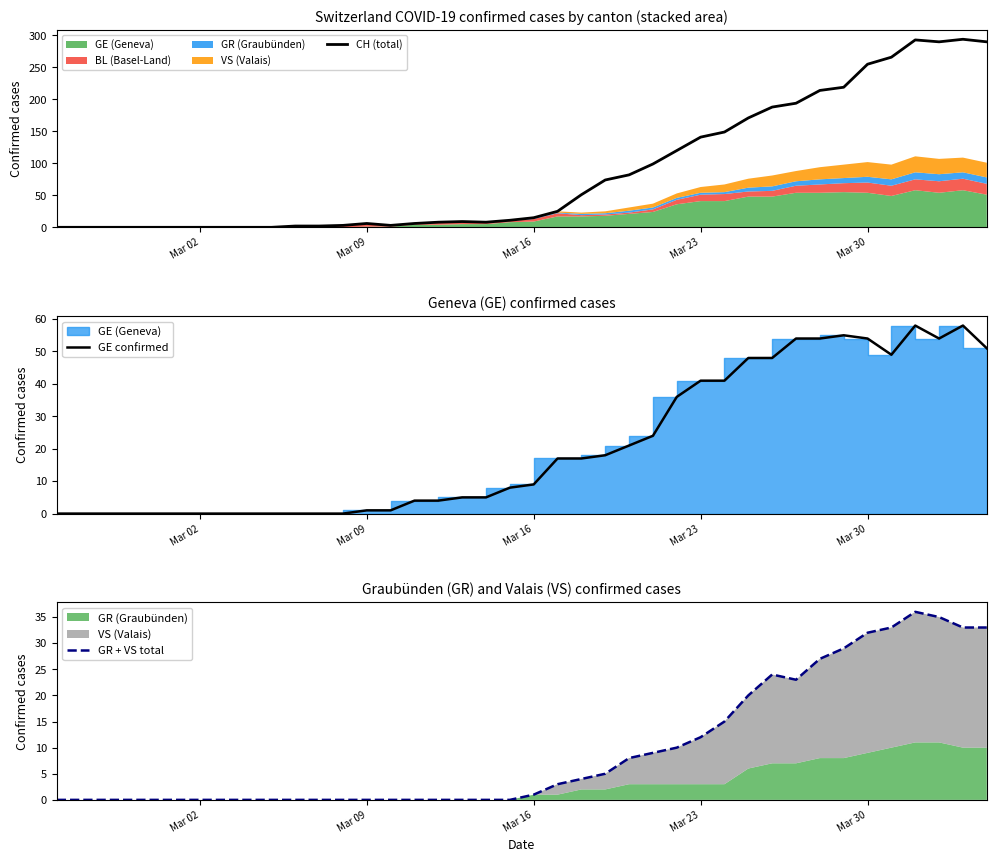

True or false: CH (total) has a value of 6 at Mar 09.

True